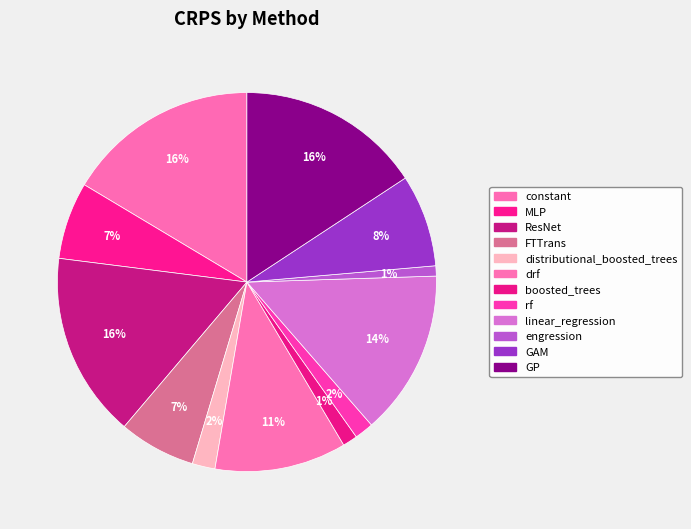

Rank the categories by value from lowest to highest.

engression, boosted_trees, rf, distributional_boosted_trees, FTTrans, MLP, GAM, drf, linear_regression, GP, ResNet, constant